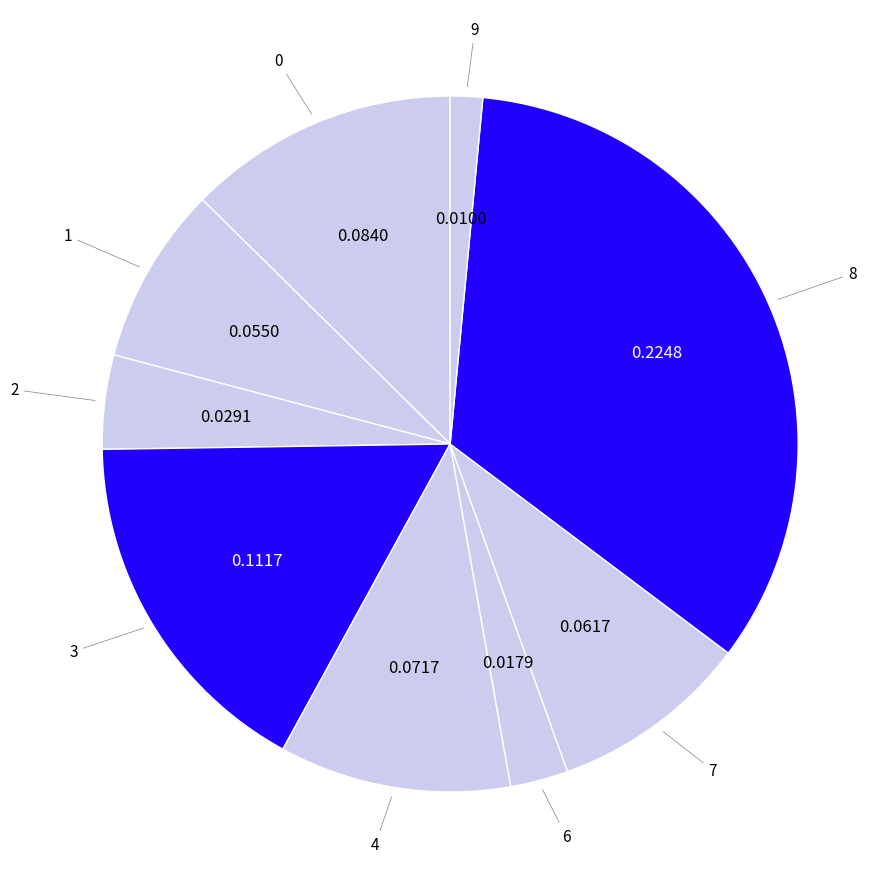

How many slices are in this pie chart?

9